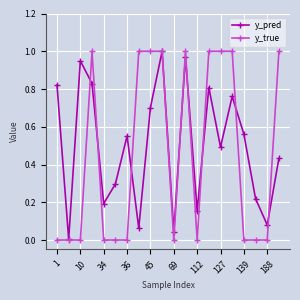

In y_pred, how many points are higher than both neighbors (excluding endpoints)?

6